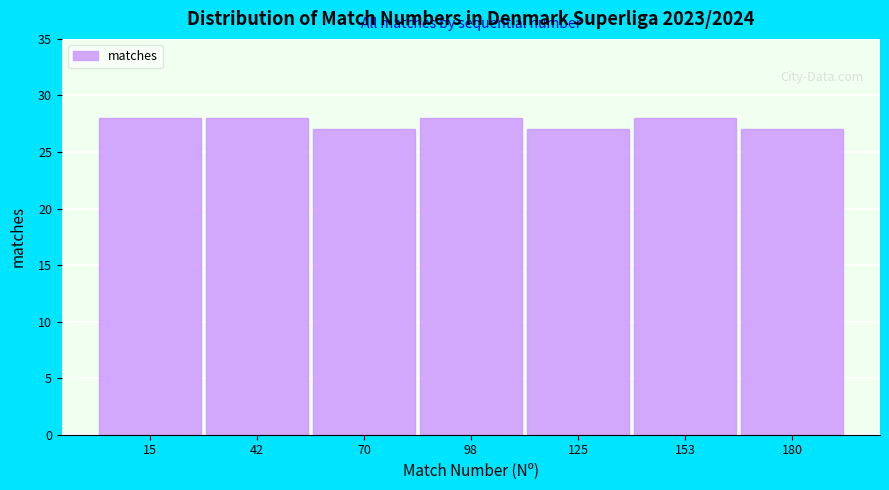

Reading left to right, transcribe this chart: for each bar, give the range it covers on the x-axis and its height. Neither the bar edges nor the heights are printed on the chart, so give them approximately, as read against the axes.

0 to 30: 28
30 to 55: 28
55 to 85: 27
85 to 110: 28
110 to 140: 27
140 to 165: 28
165 to 195: 27